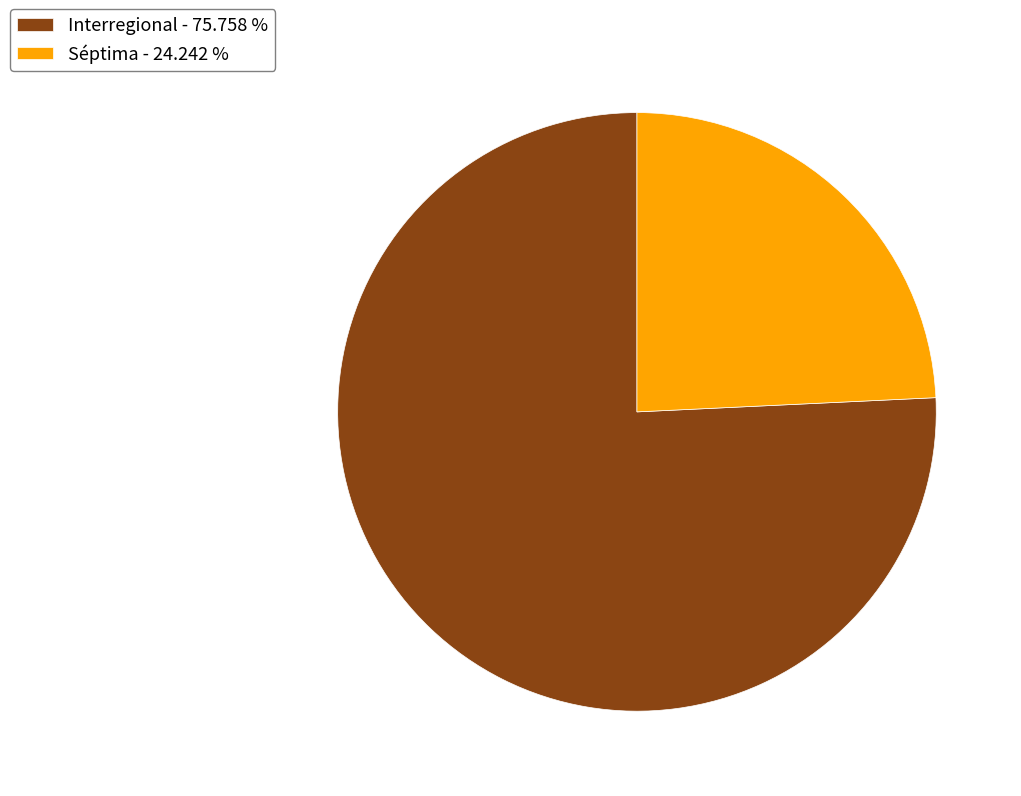

True or false: Interregional accounts for 76% of the total.

True